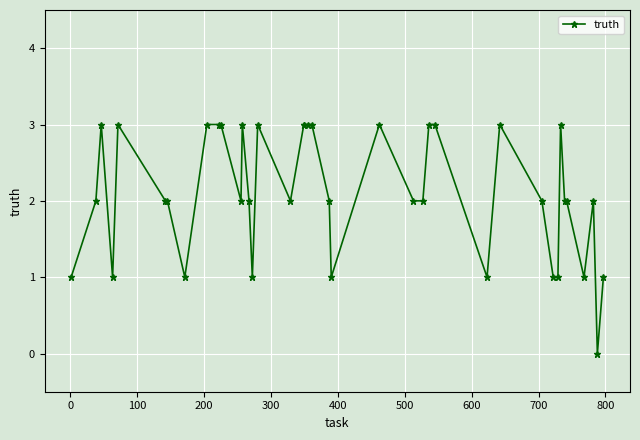

How many lines are shown in the chart?

1